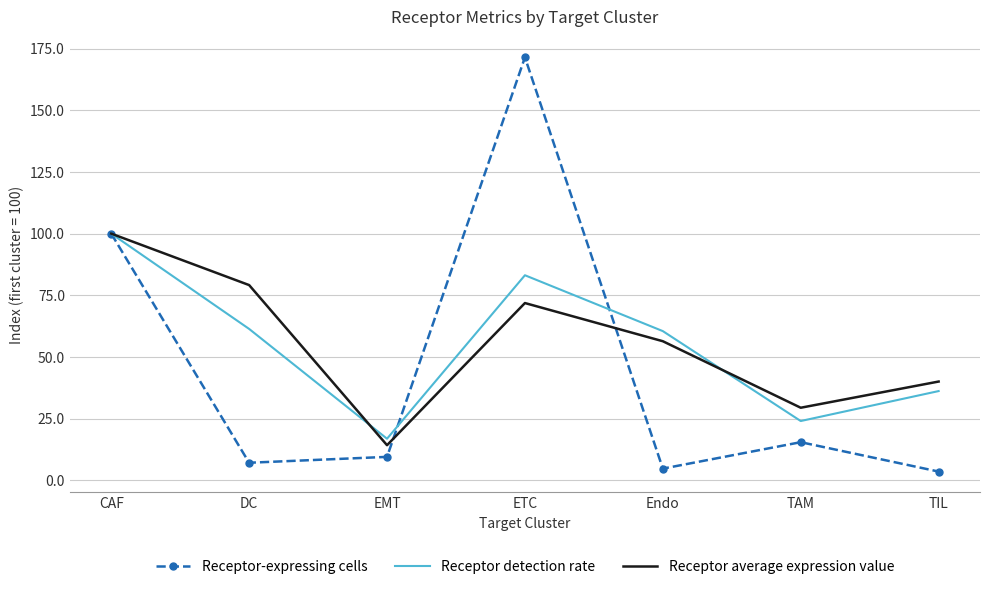

Where does the Receptor-expressing cells series first go above 9?

CAF